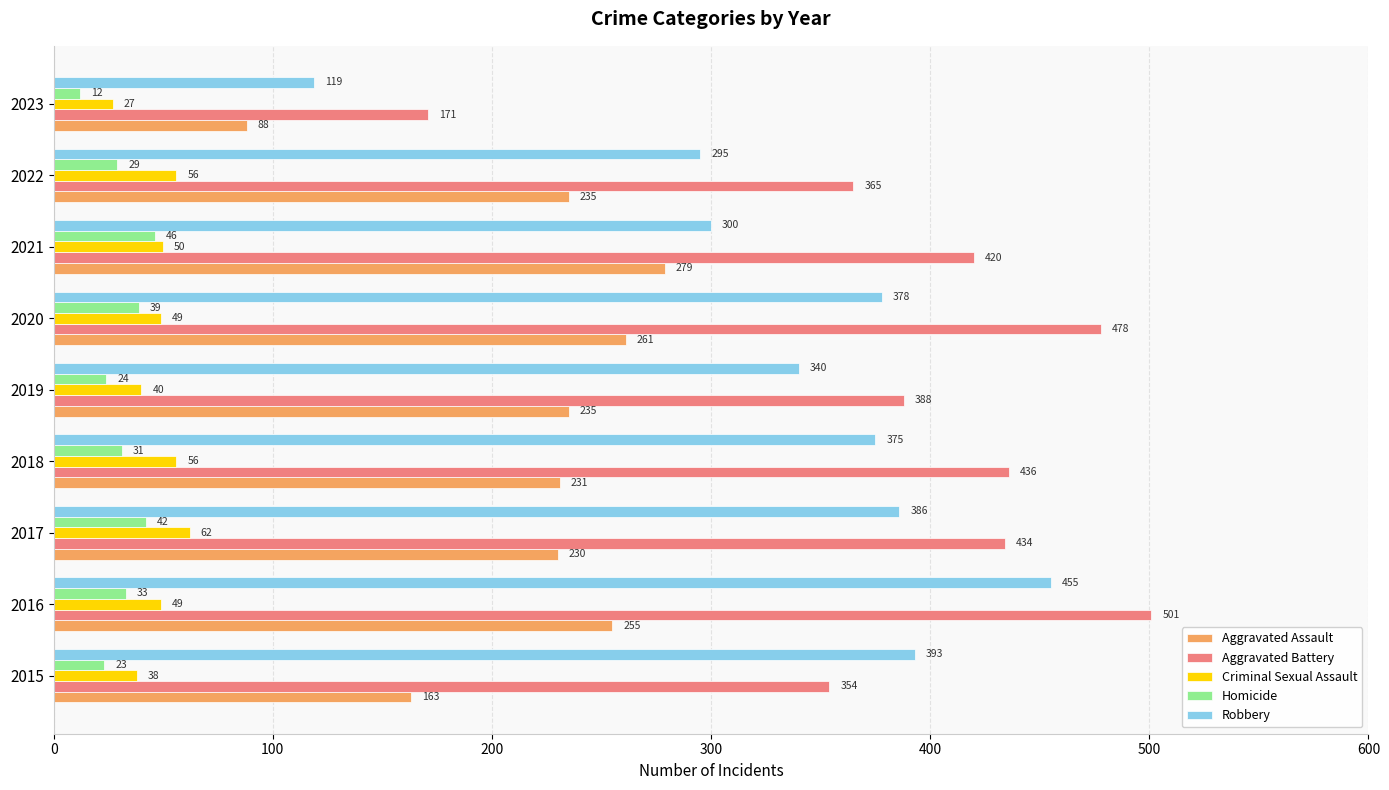

What is the total value across all series at 2018?

1129